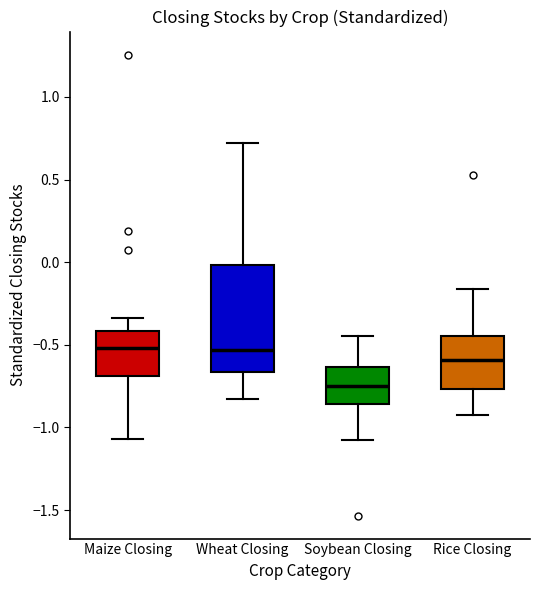

Where does the median line of the box for Wheat Closing sit on the y-axis? The values are not printed on the chart, so give them approximately, as read against the axis.

-0.55